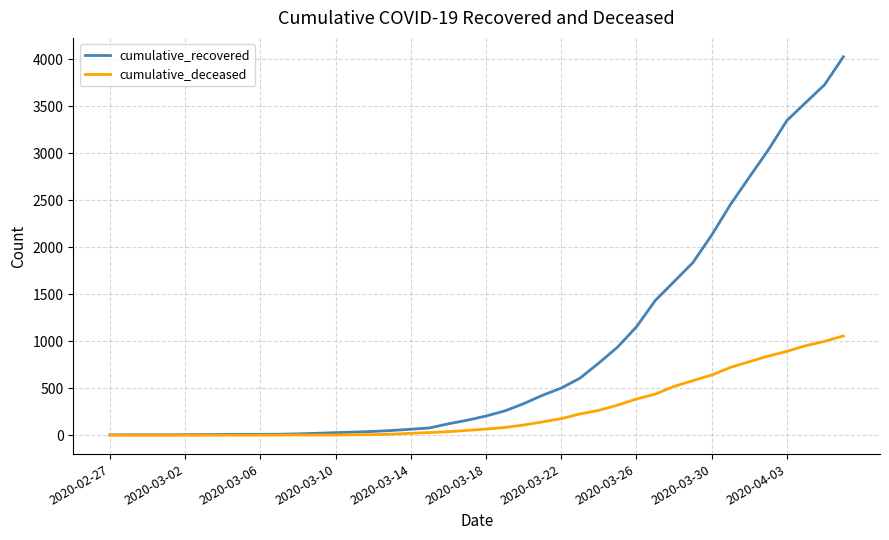

Rank the series by their average value, from lowest to highest.

cumulative_deceased, cumulative_recovered